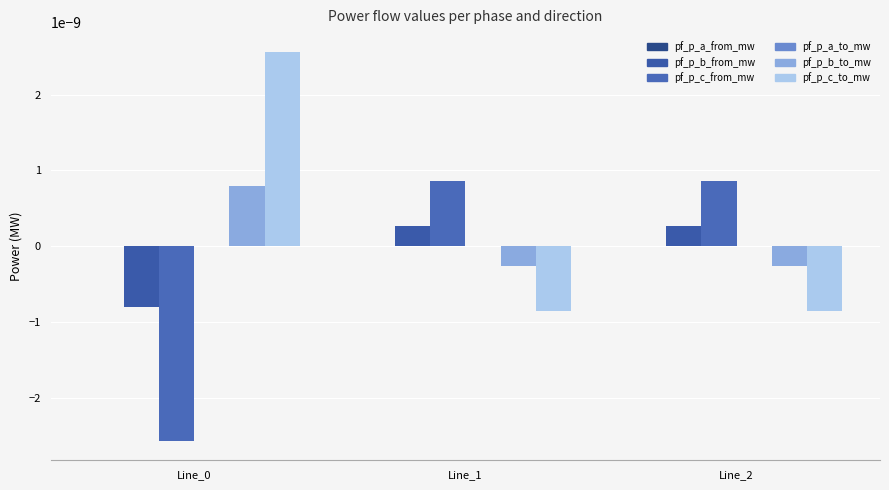

The value of pf_p_b_from_mw at Line_1 is 0.0. True or false?

True